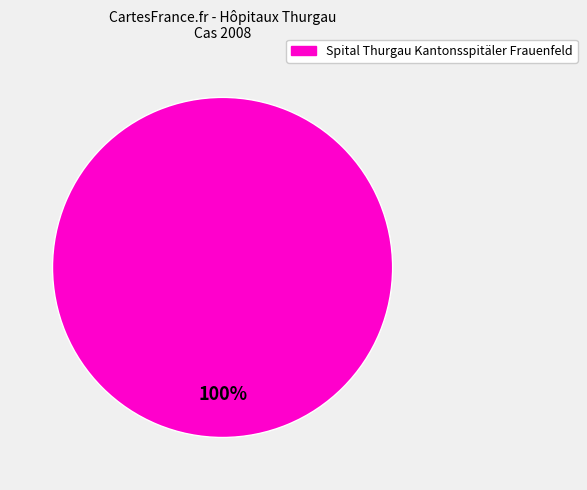

How many slices are in this pie chart?

1